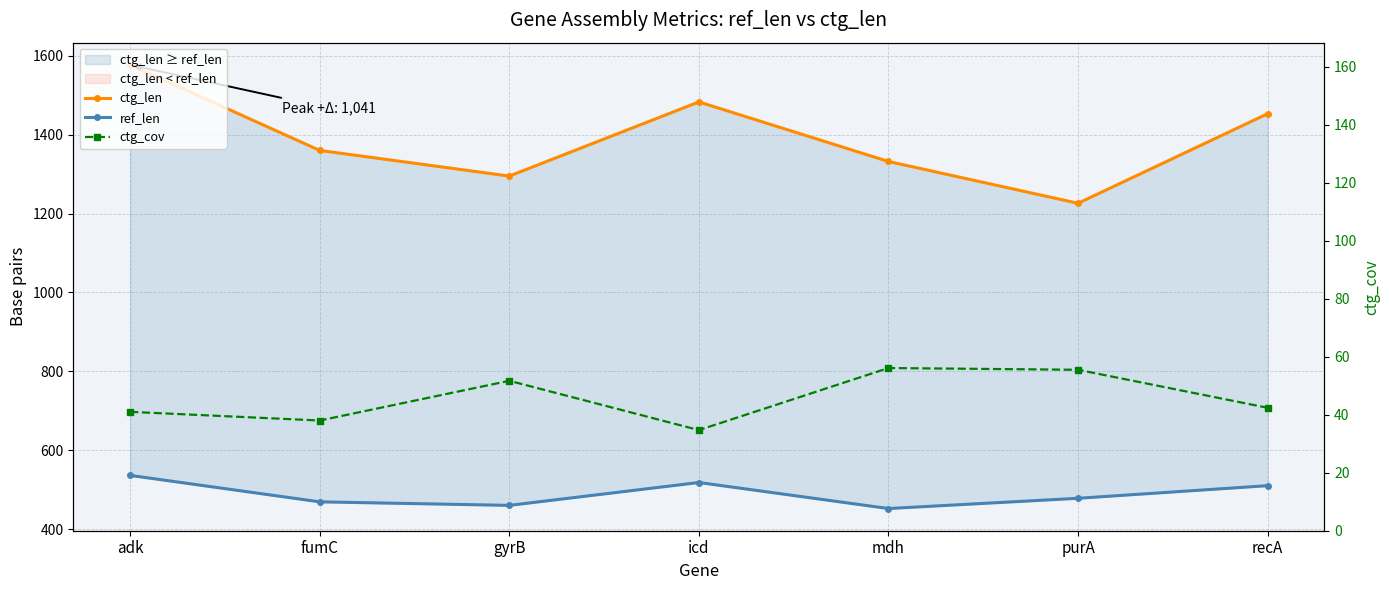

What is the lowest value of the ref_len series?

452.0